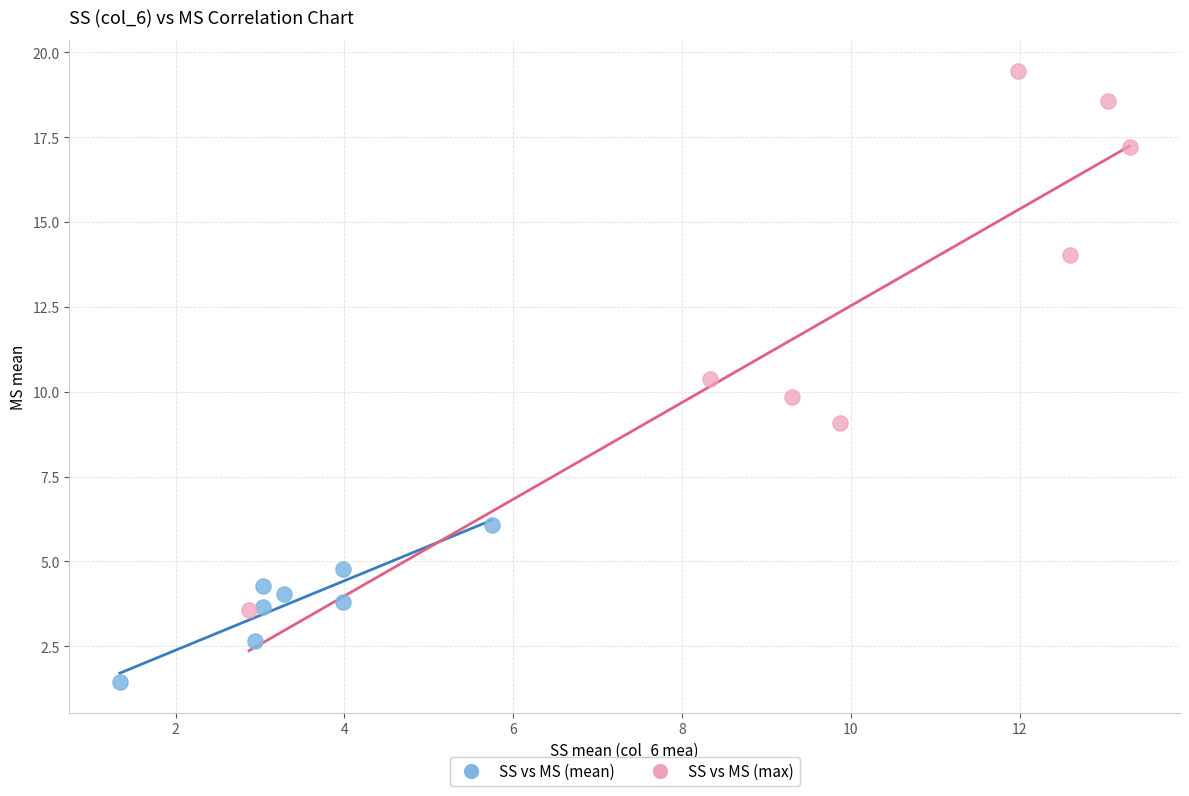

Which series reaches the maximum Y coordinate?

SS vs MS (max)